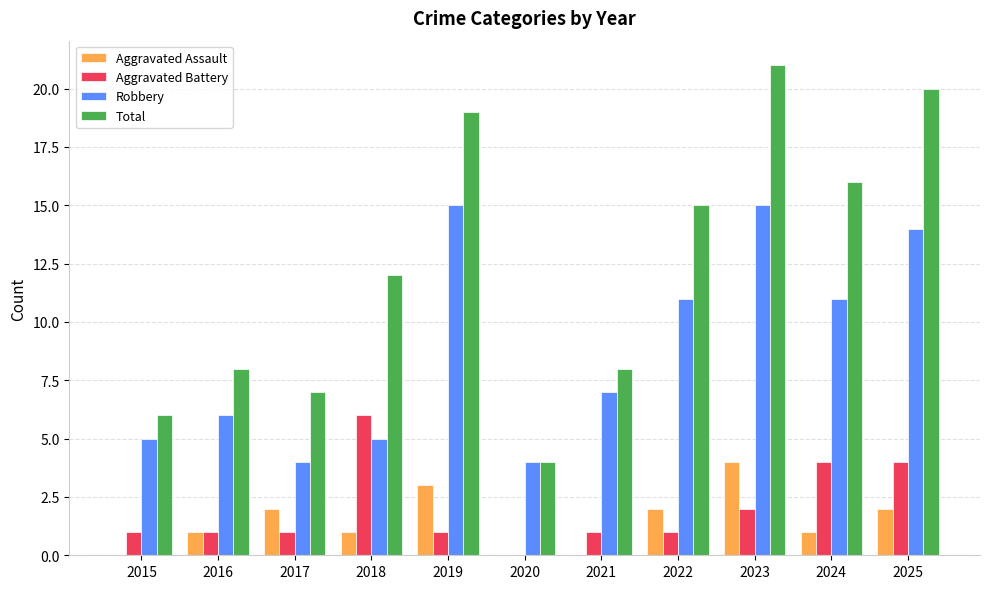

What value does the Aggravated Battery series have at 2023?

2